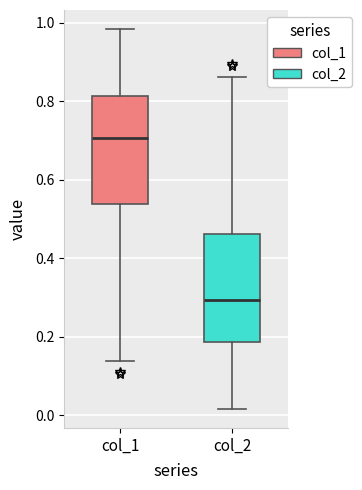

Which box's median line is the highest?

col_1